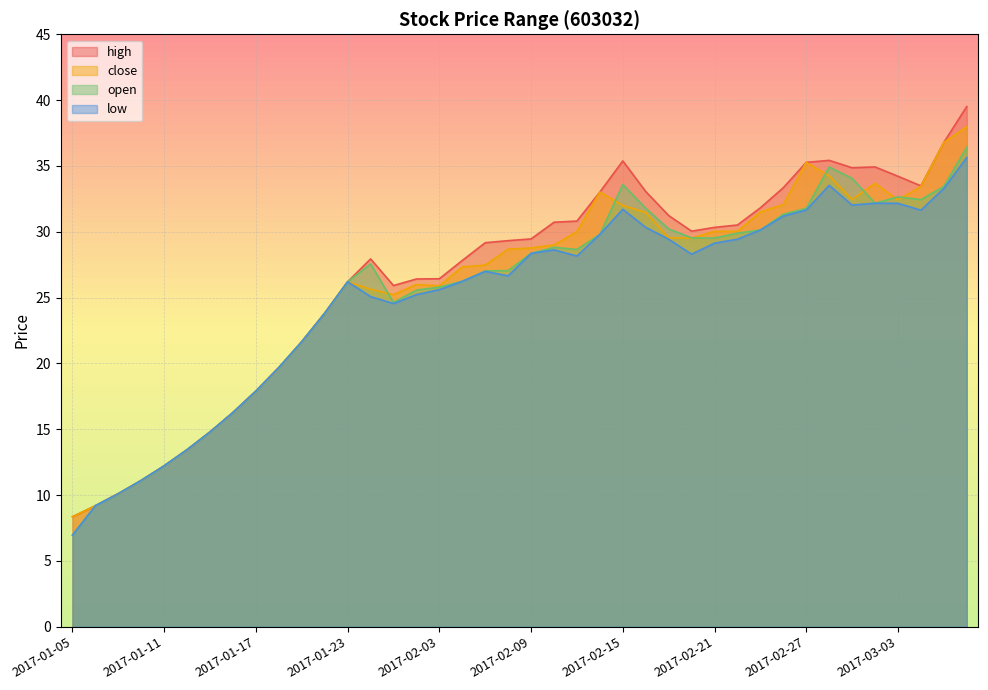

List the series in order of their peak value, highest first.

high, close, open, low